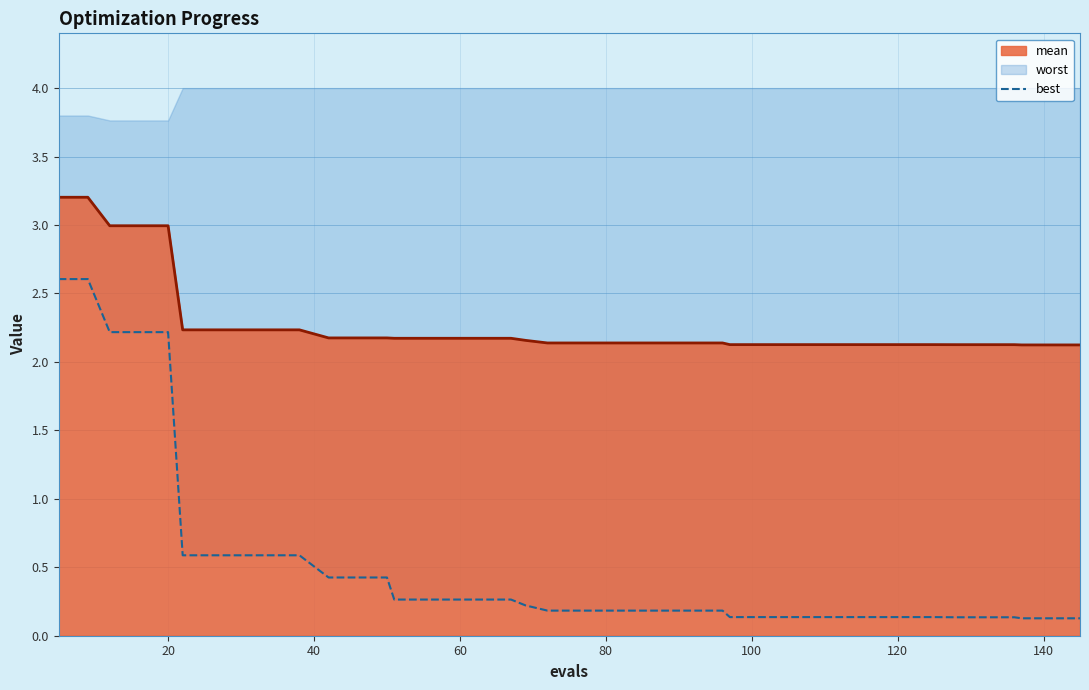

How many lines are shown in the chart?

2